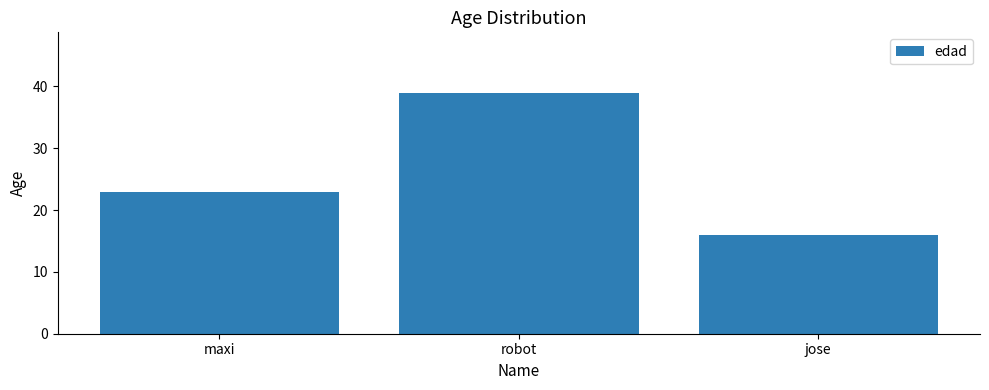

List the labels in order of value, smallest first.

jose, maxi, robot